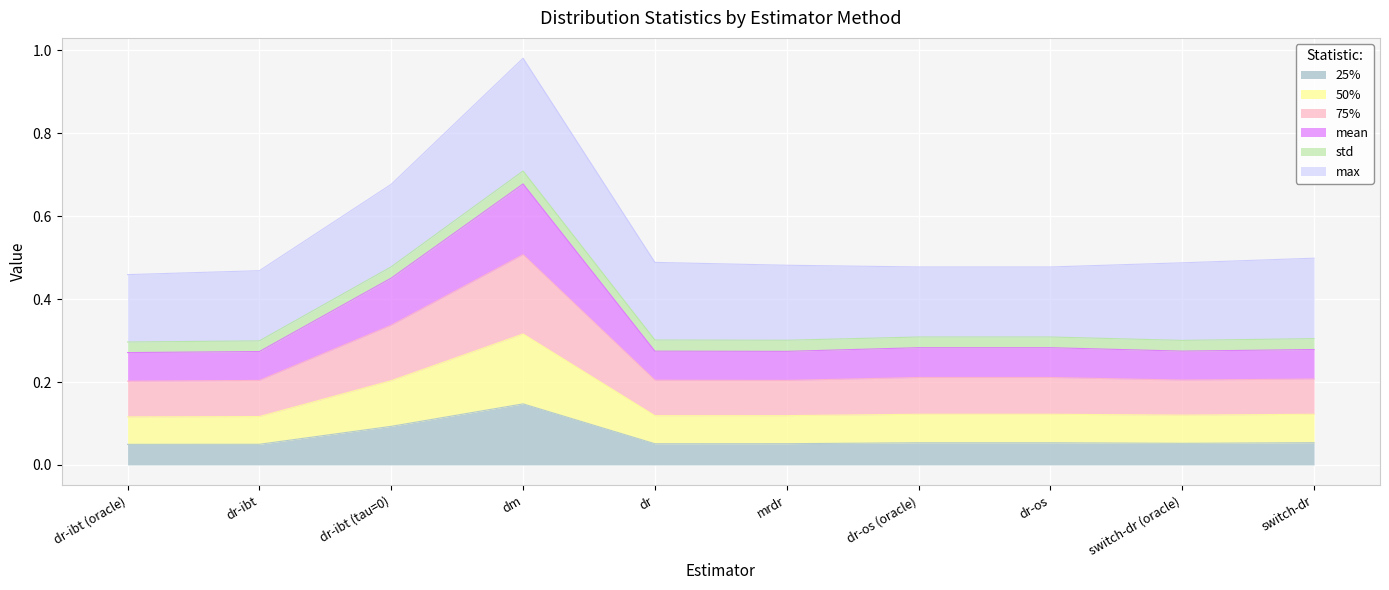

What position from the left is switch-dr?

10